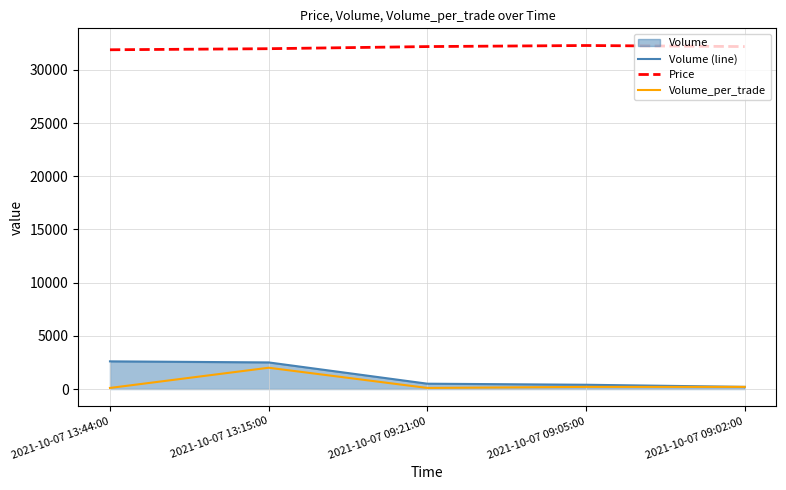

At which category does Volume_per_trade reach its first local peak?

2021-10-07 13:15:00